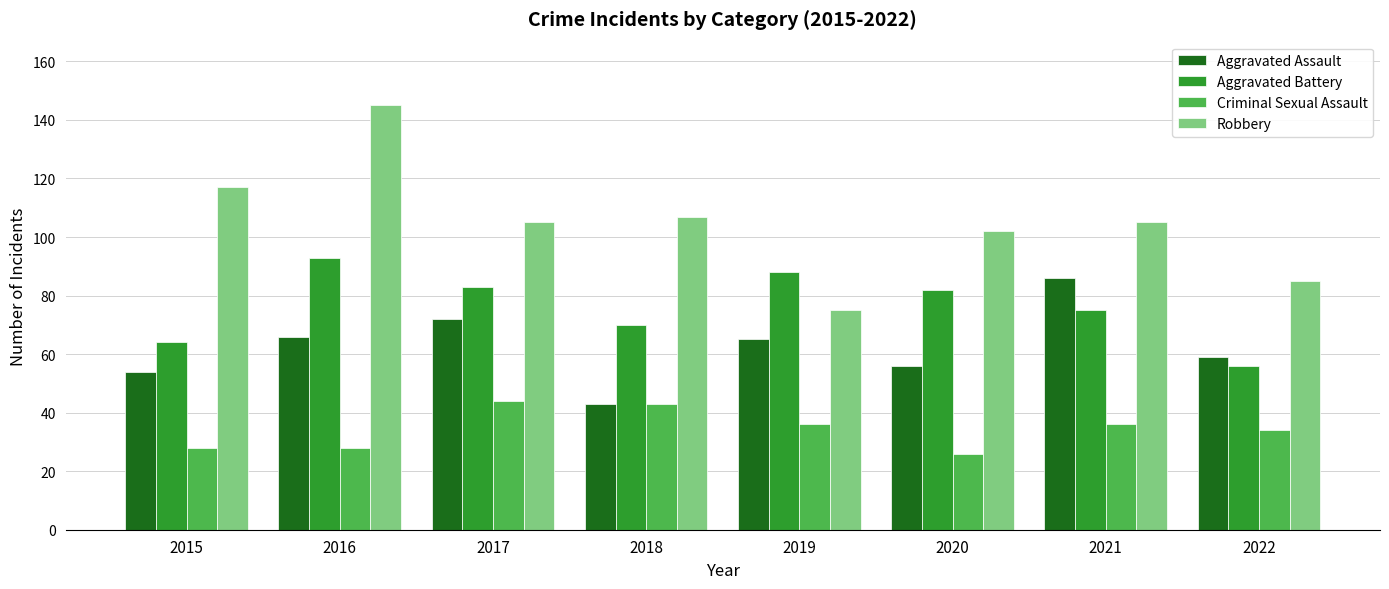

Count the number of data series in this chart.

4